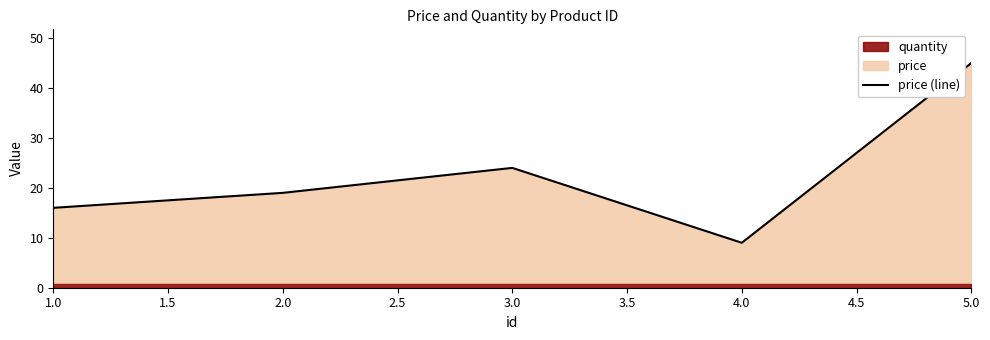

Where is price (line) nearest to the value 27?

3.0